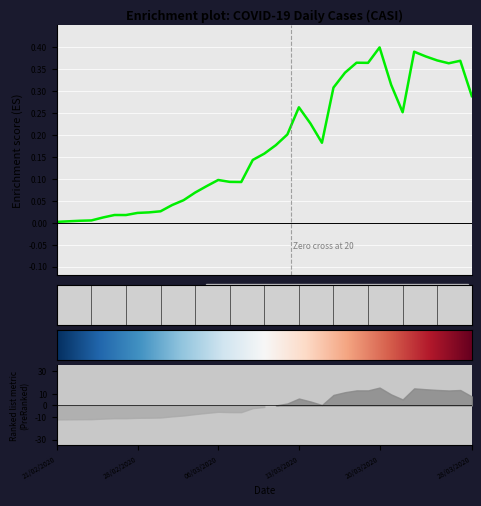

What is the average value?

0.2